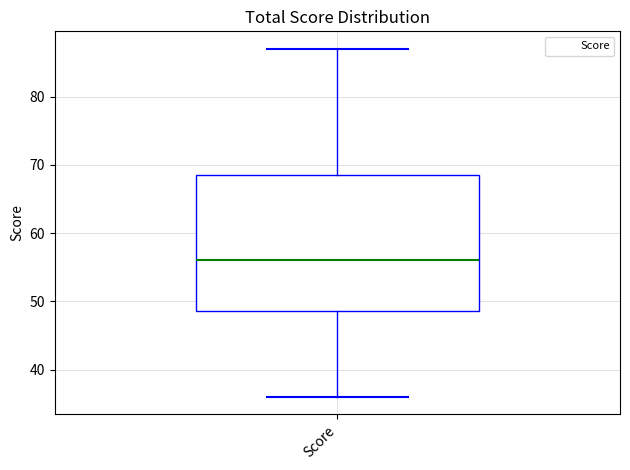

Transcribe this box plot: give where the median line is, the range the box spans, and where the two whiskers end, as read against the y-axis. The values are not printed on the chart, so give them approximately, as read against the axis.

median 56, box 49 to 69, whiskers 36 to 87